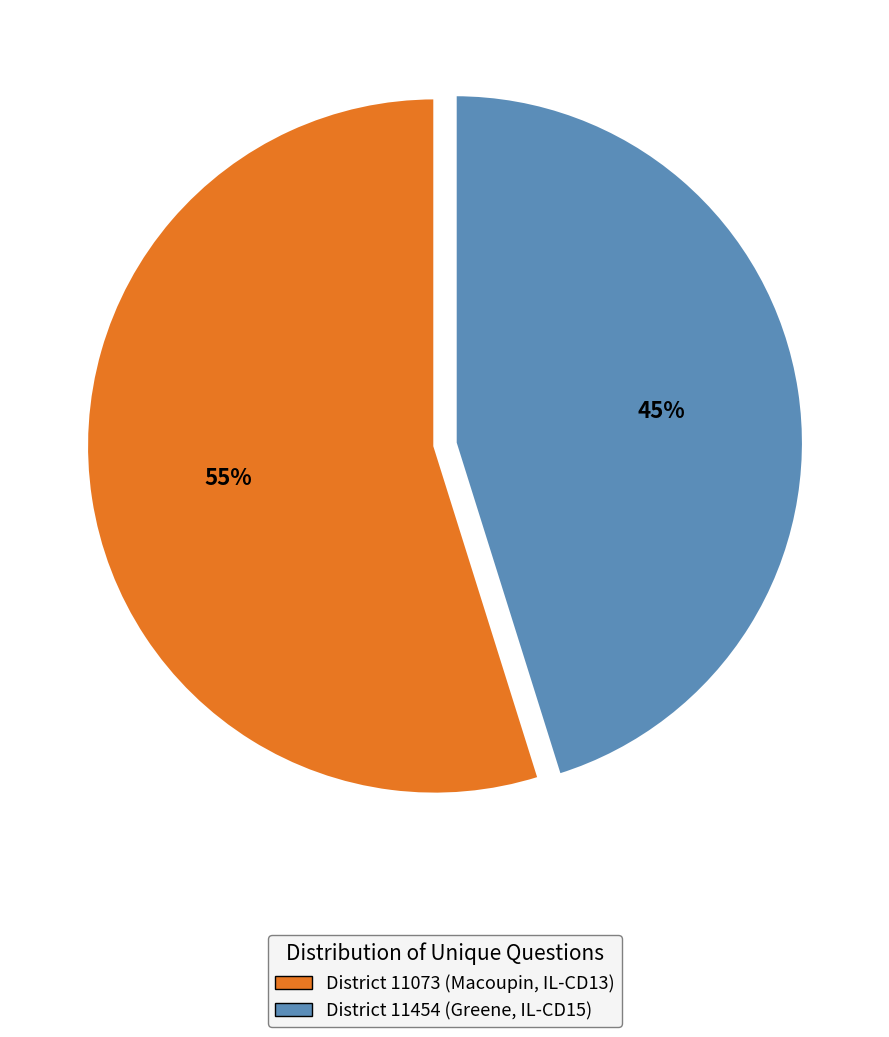

Combined, do District 11454 (Greene, IL-CD15) and District 11073 (Macoupin, IL-CD13) account for over 50%?

Yes